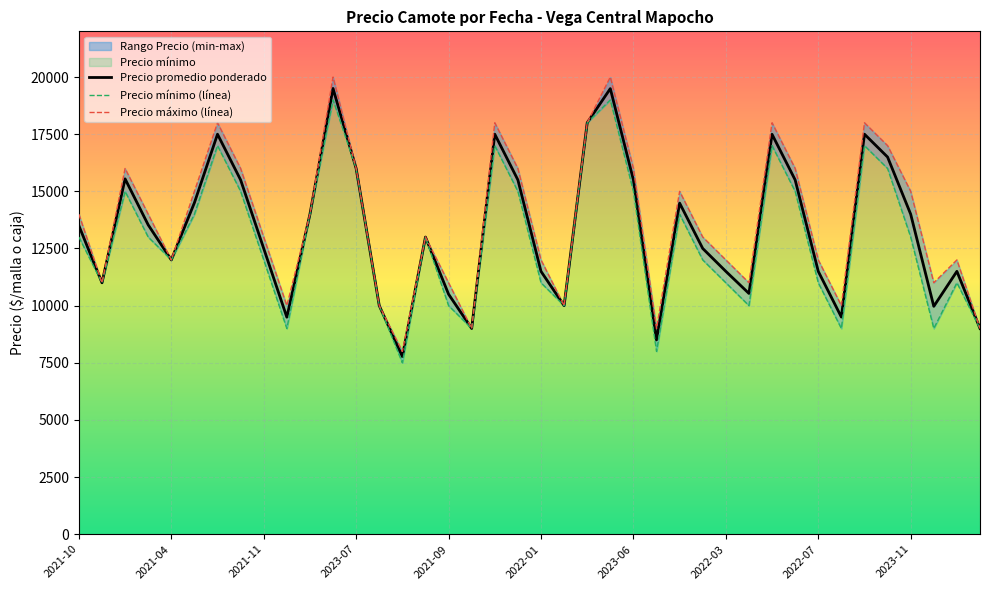

What is the sum of all Precio promedio ponderado values?

532321